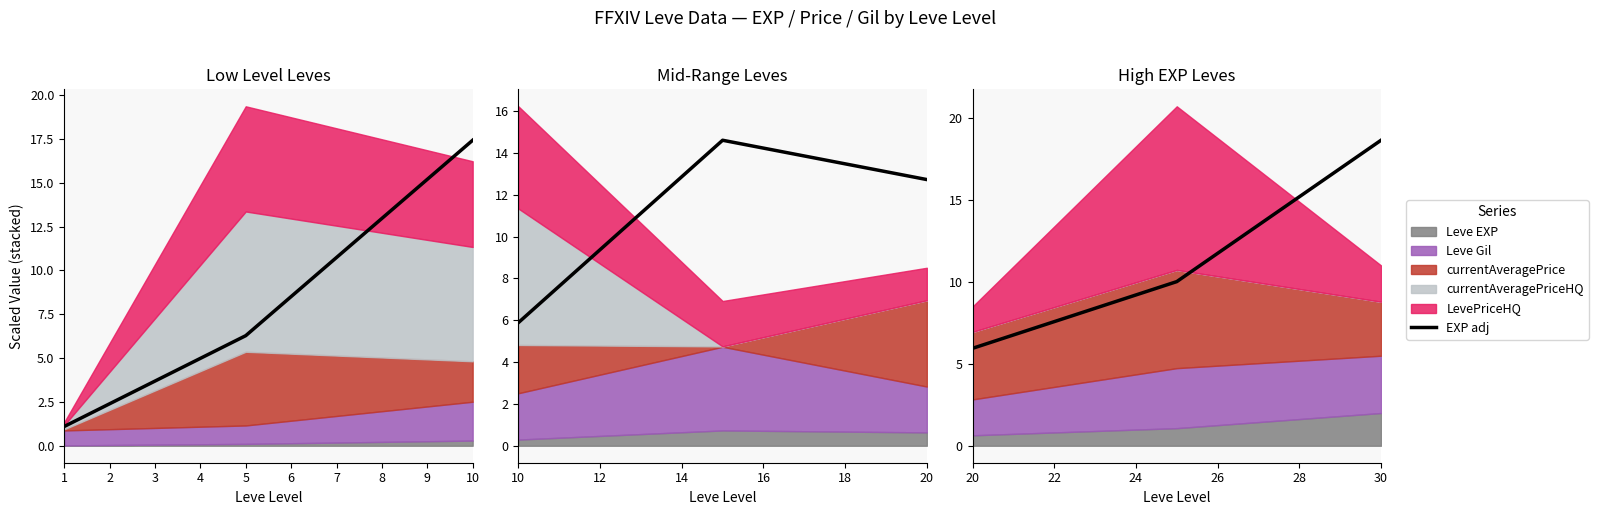

Between 5 and 1, which is larger?

5